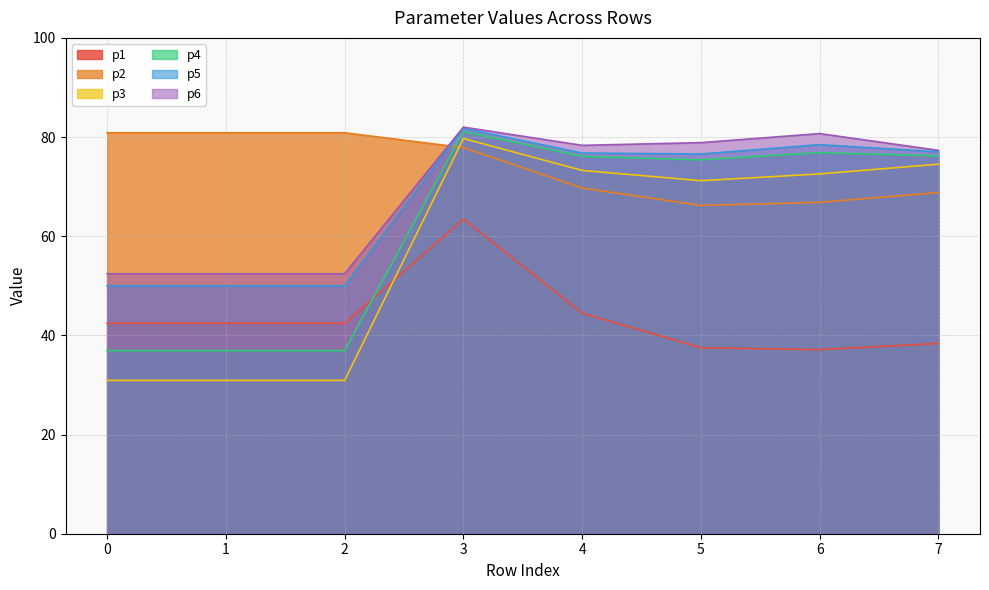

Which series changed the most between 3 and 6?

p1